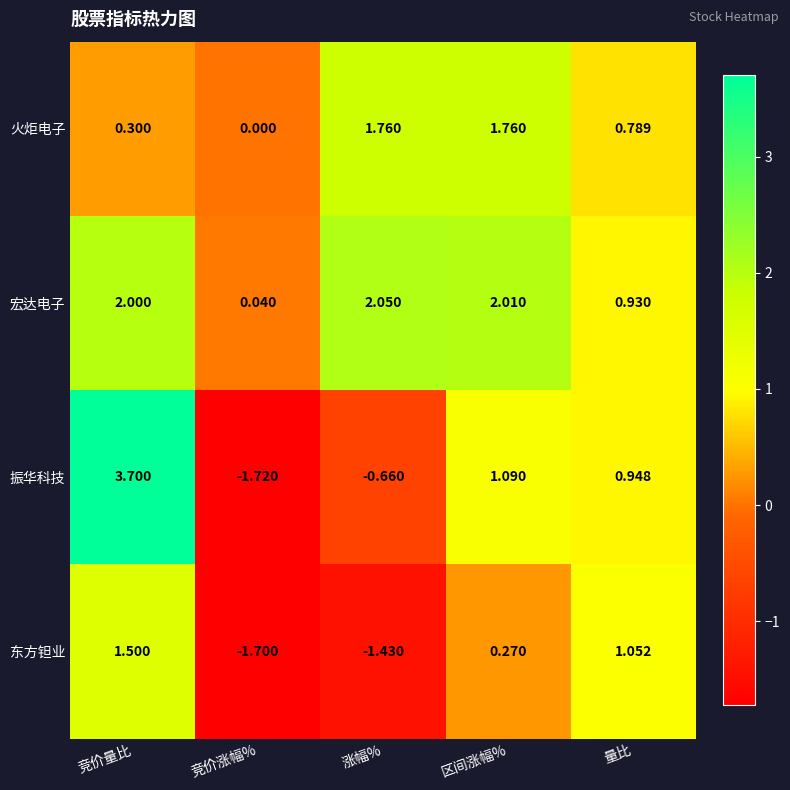

Where is 东方钽业 nearest to the value 0?

区间涨幅%